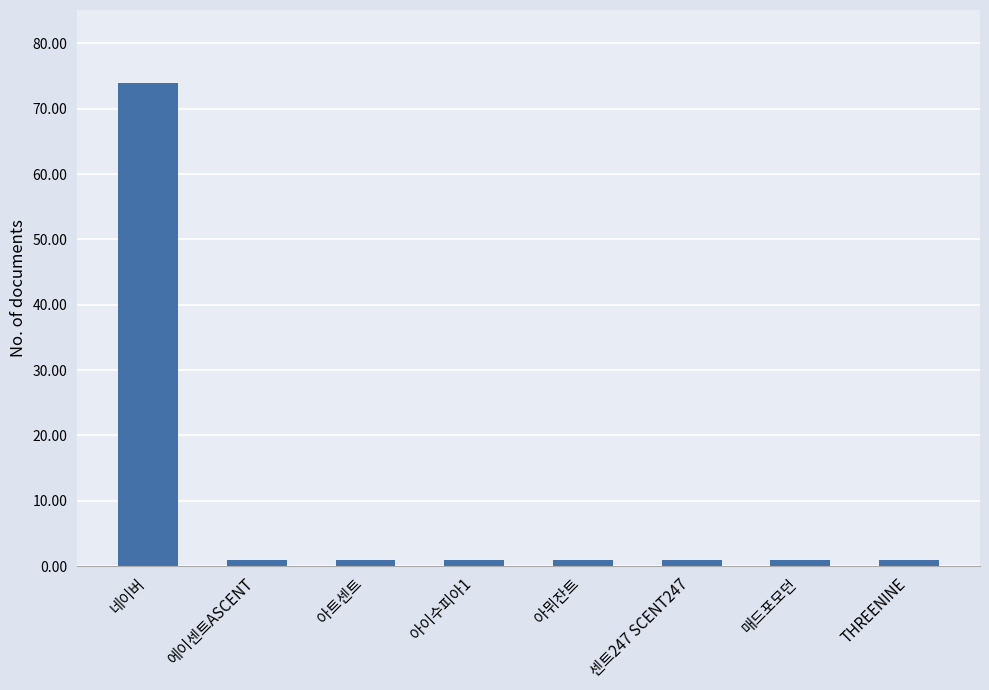

Is it true that the value at 매드포모던 is 1?

True